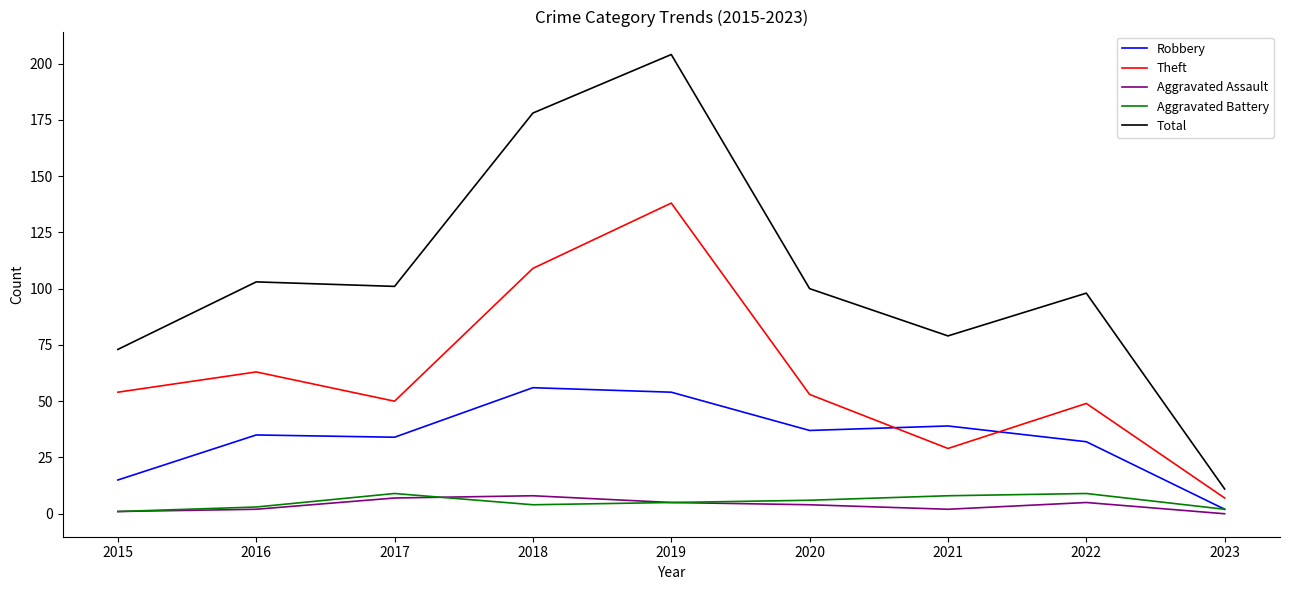

True or false: Theft and Aggravated Battery cross at least once.

False